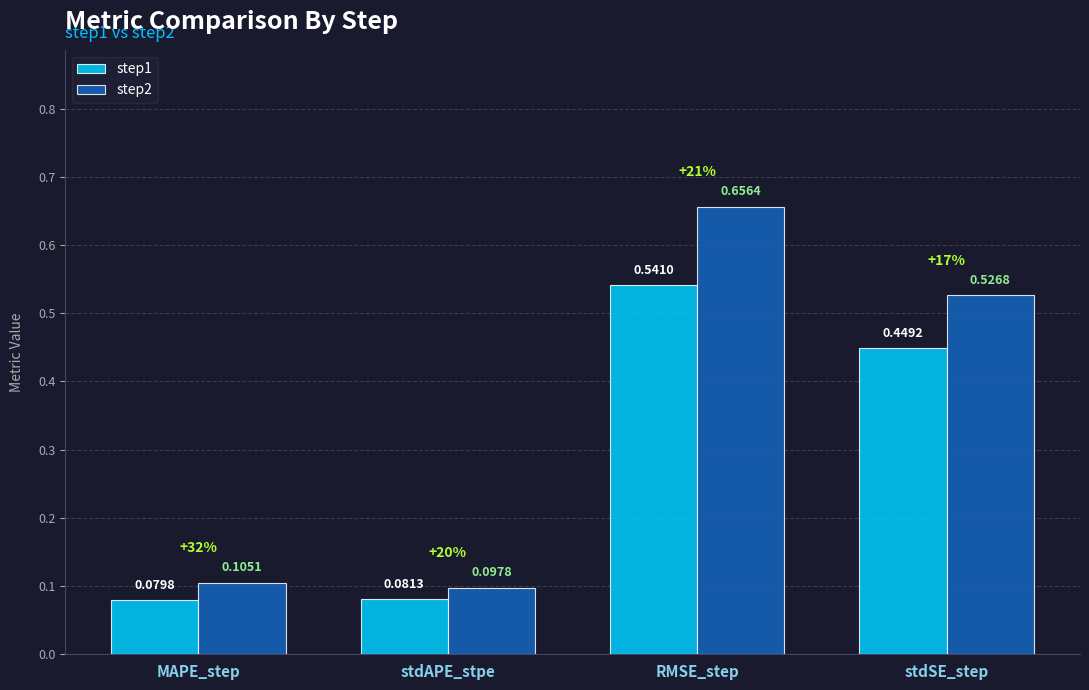

Which series changed the most between MAPE_step and stdSE_step?

step2